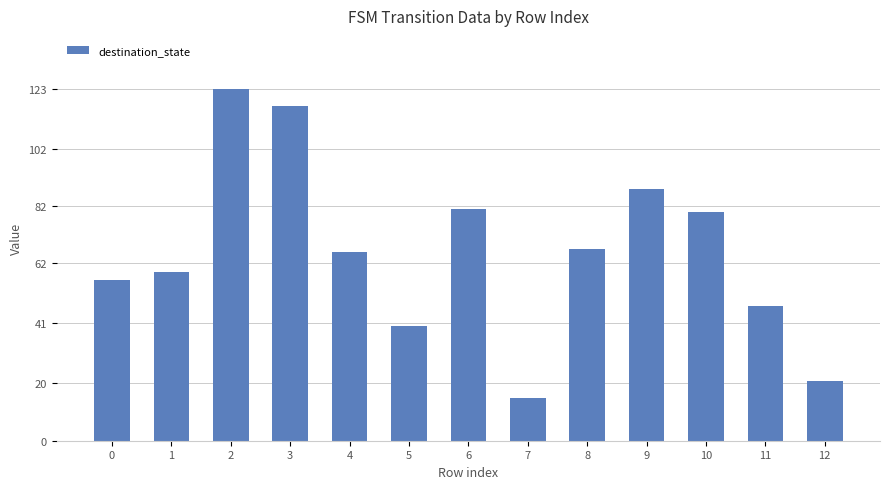

What is the average value?

66